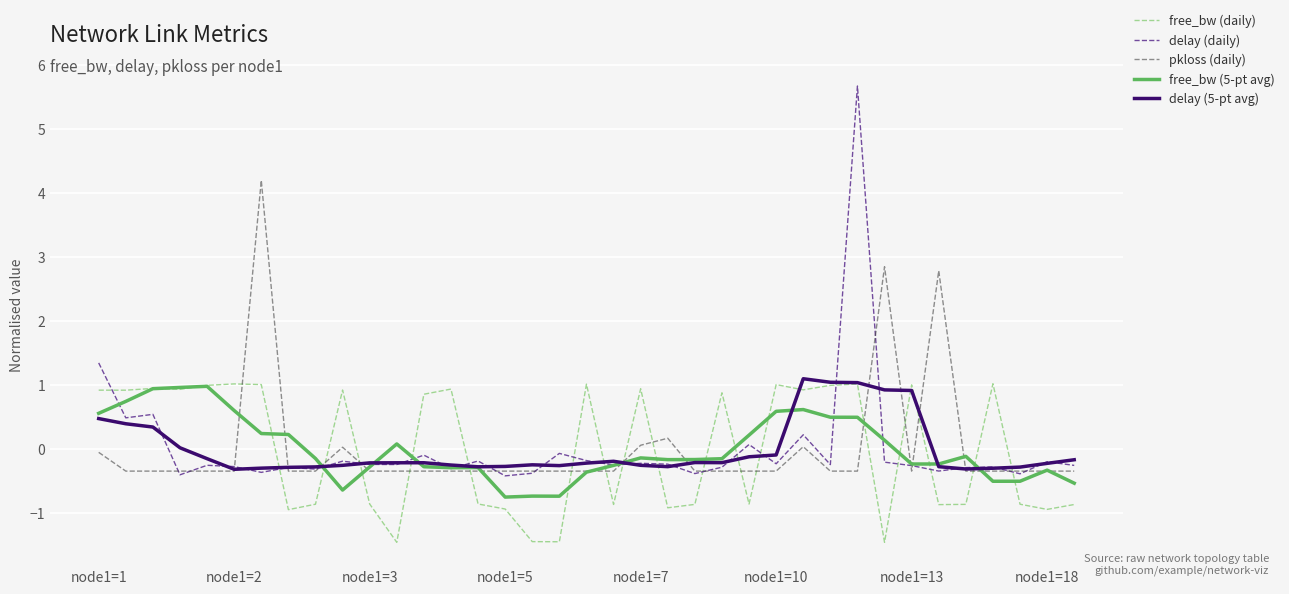

How many times do free_bw (daily) and pkloss (daily) cross each other?

17